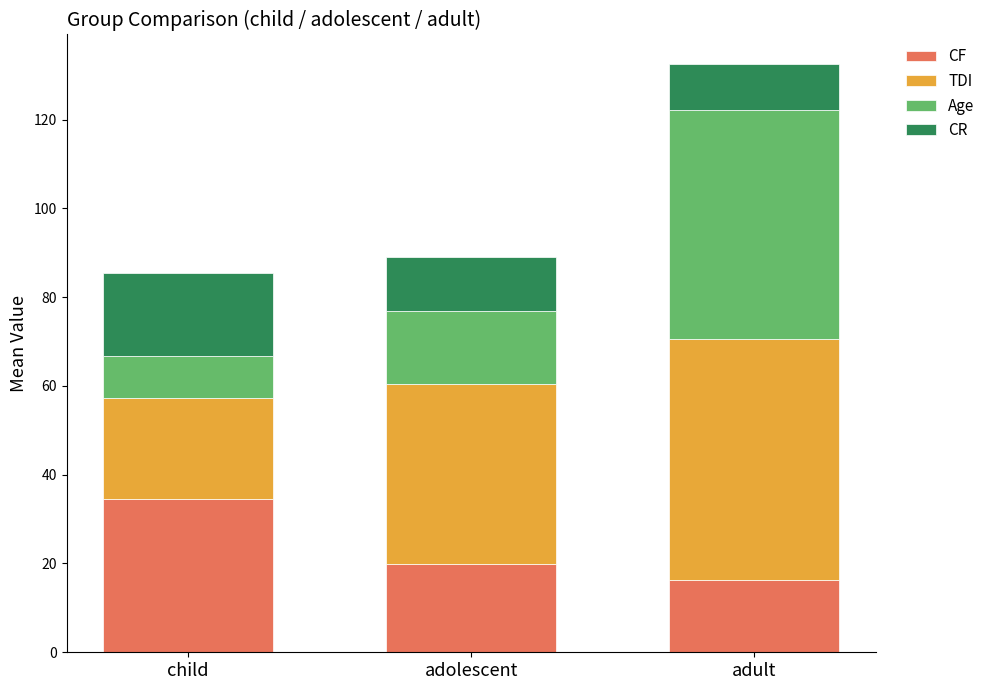

How many bars are there in total?

3